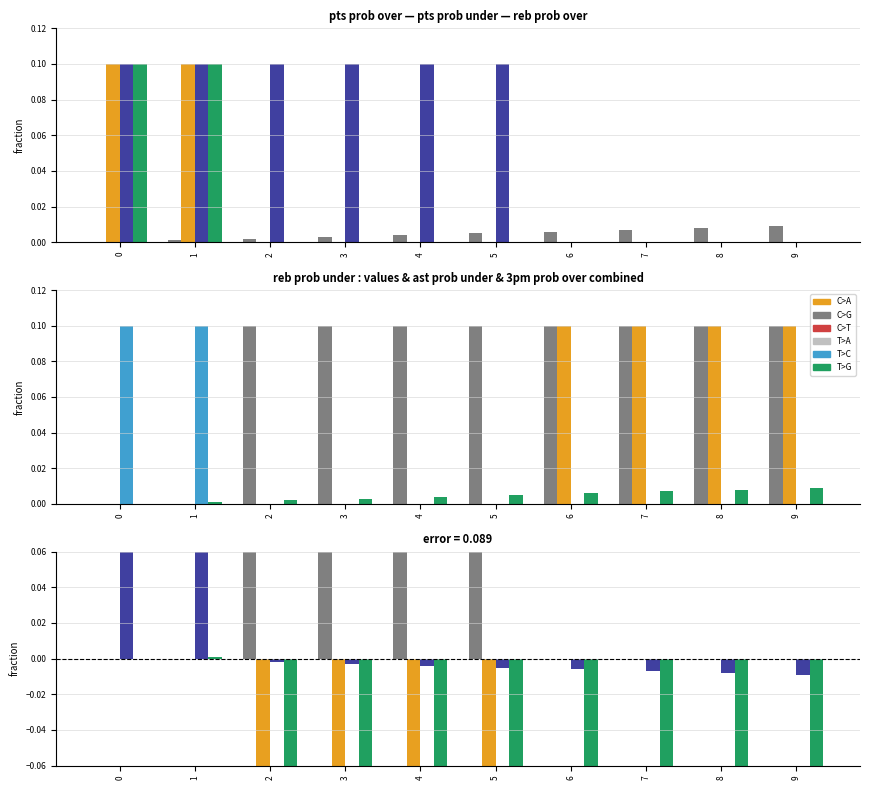

Which series has the widest spread of values?

reb prob over